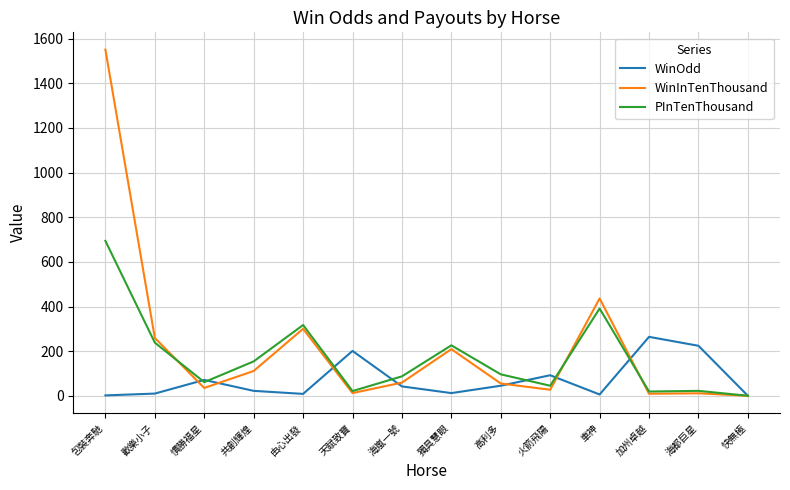

True or false: WinInTenThousand has a value of 118.3 at 由心出發.

False